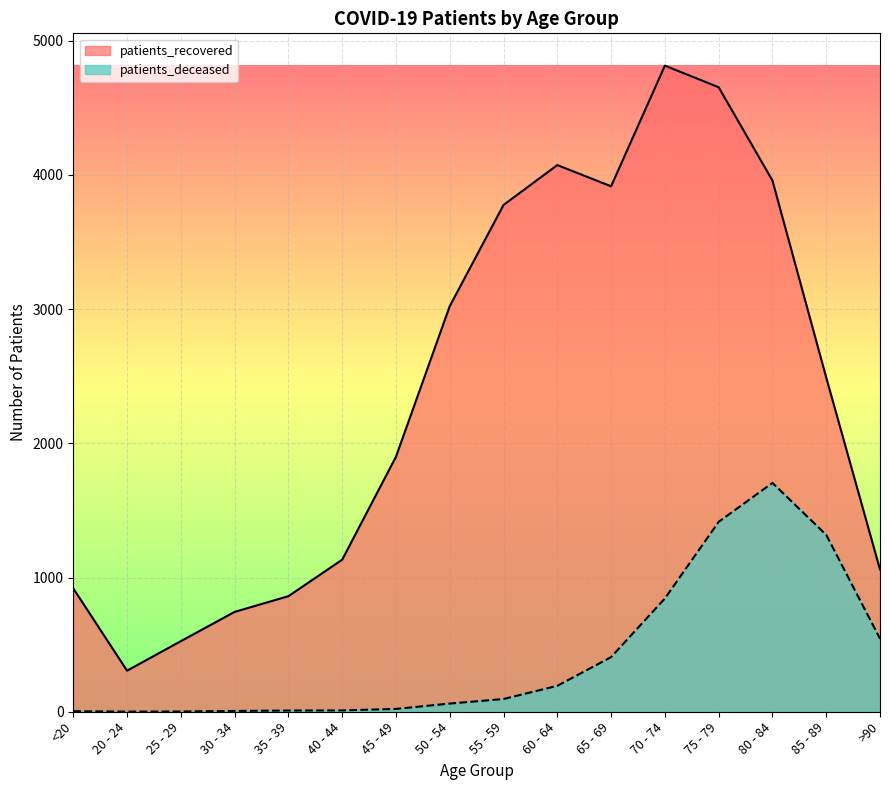

At which category is the sum across all series the highest?

75 - 79